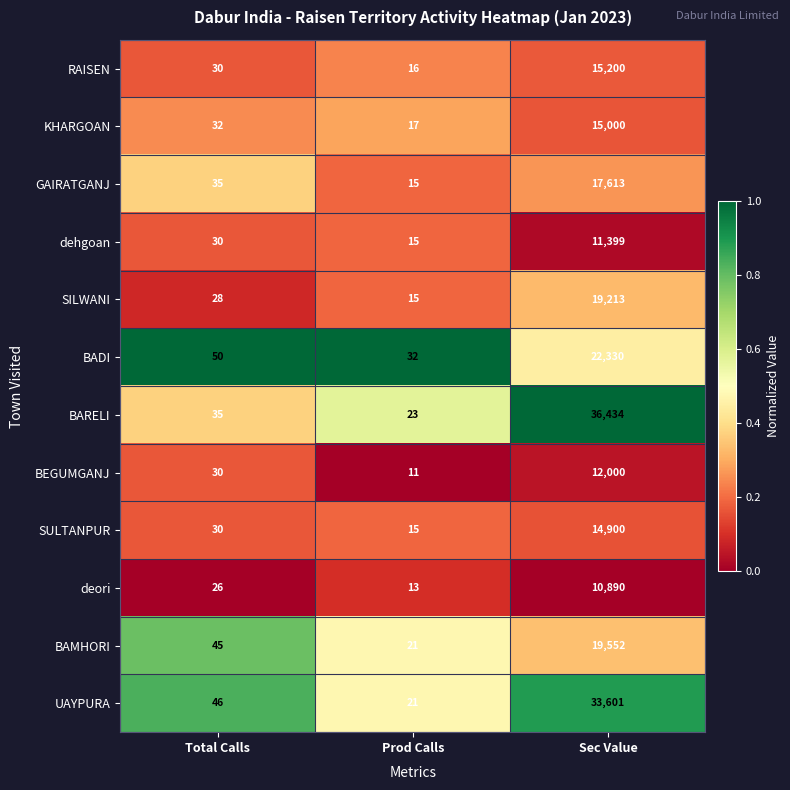

The RAISEN series shows 30 at Total Calls. True or false?

True